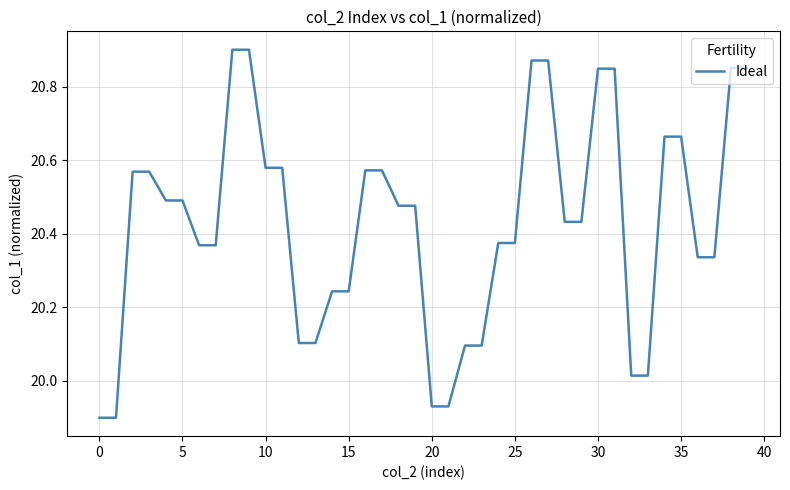

How many lines are shown in the chart?

1